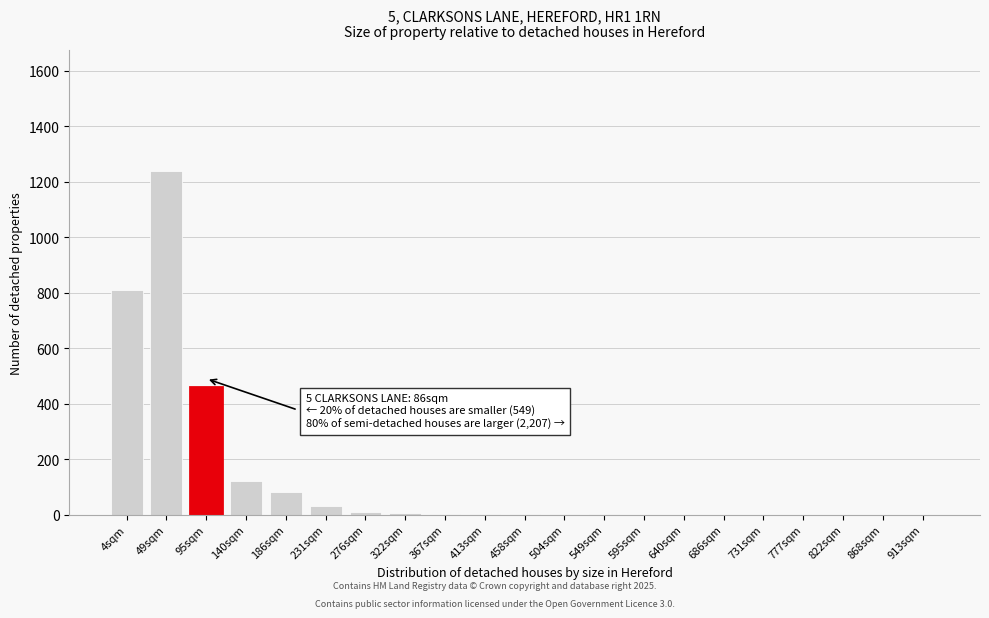

Which label corresponds to the largest value in the chart?

49sqm